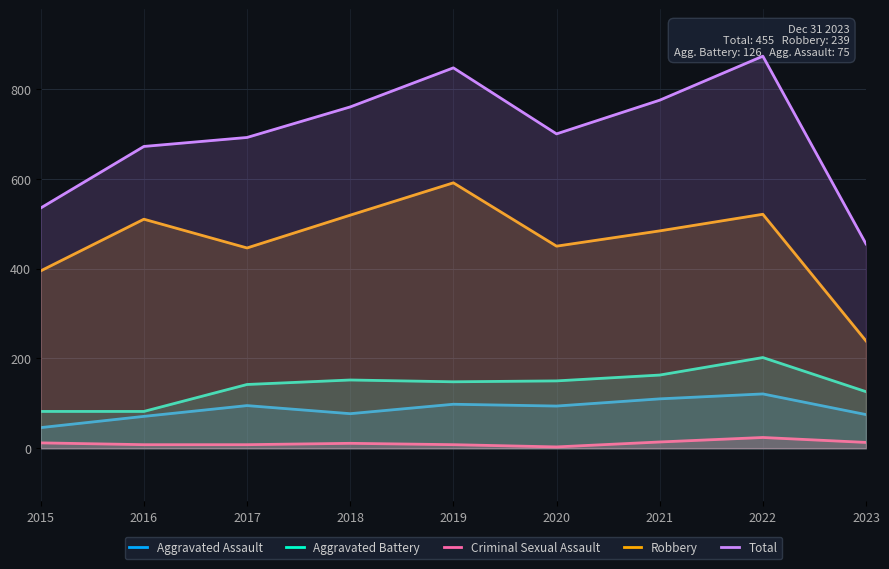

What are all the series names shown in the legend?

Aggravated Assault, Aggravated Battery, Criminal Sexual Assault, Robbery, Total